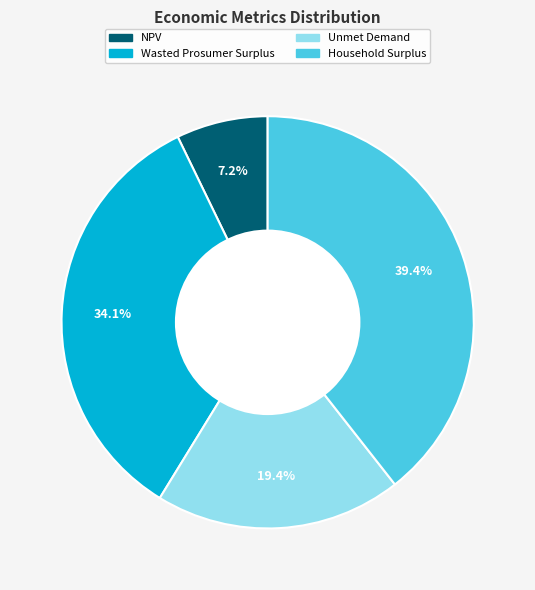

What is the total percentage of Wasted Prosumer Surplus and Unmet Demand?

53.4%